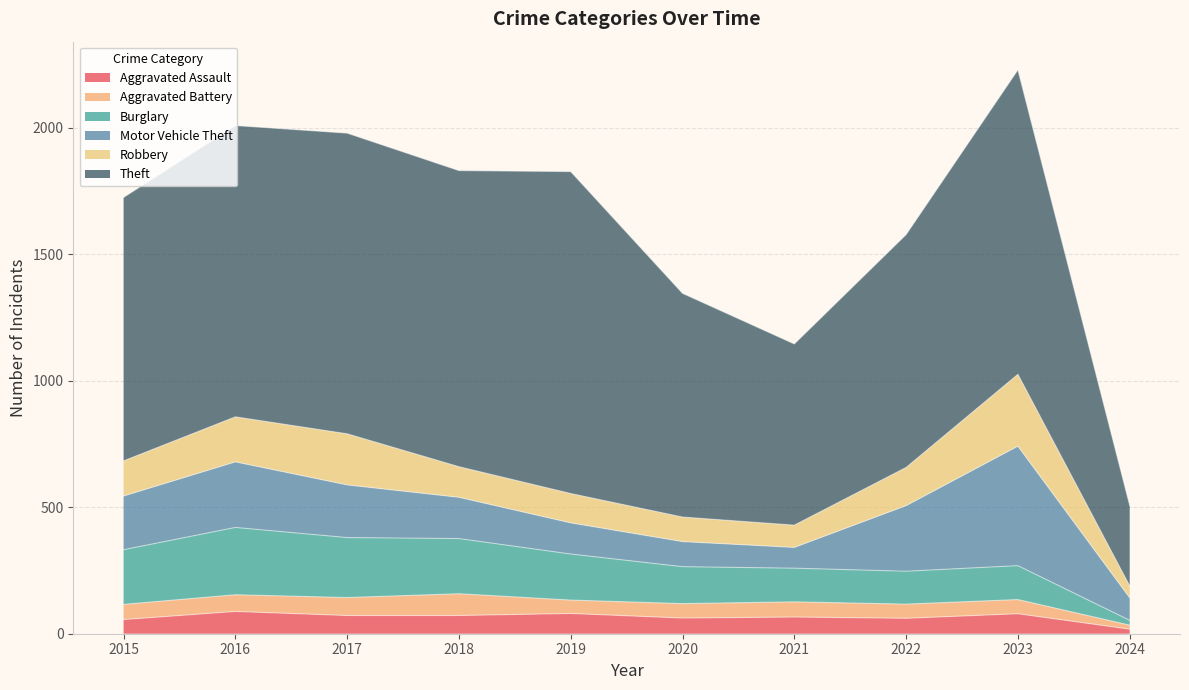

How many values in the Robbery series exceed 139?

4